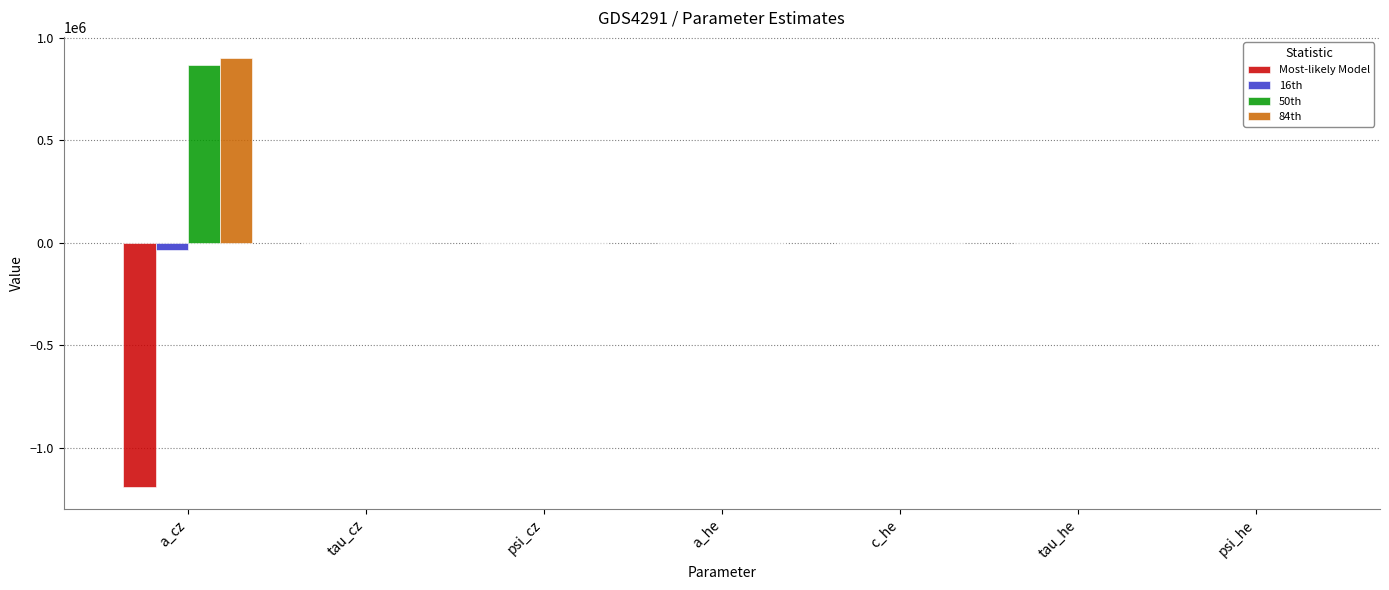

What is the sum of all 50th values?

865368.8